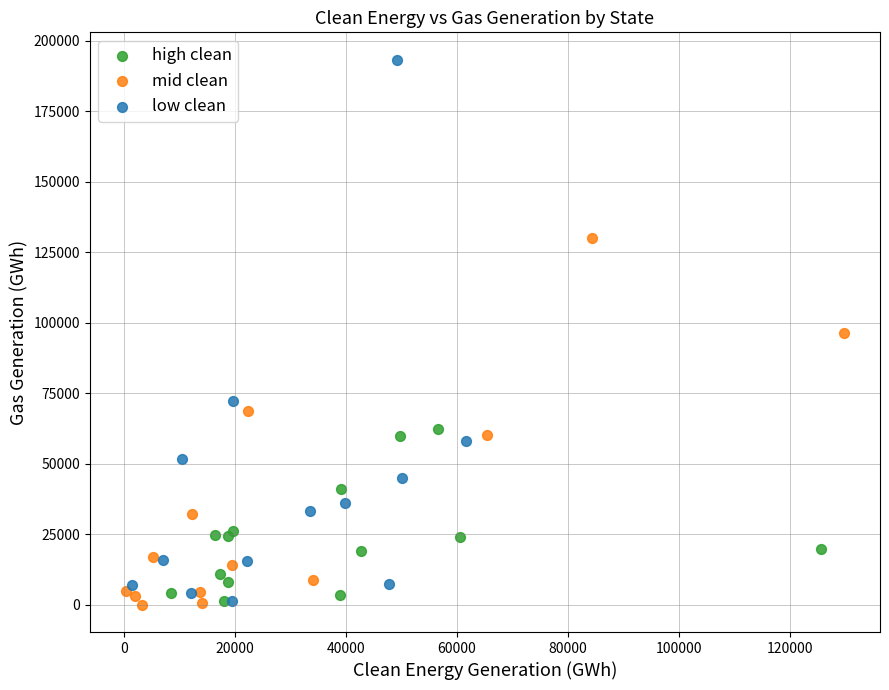

Which series contains the highest Y value?

low clean